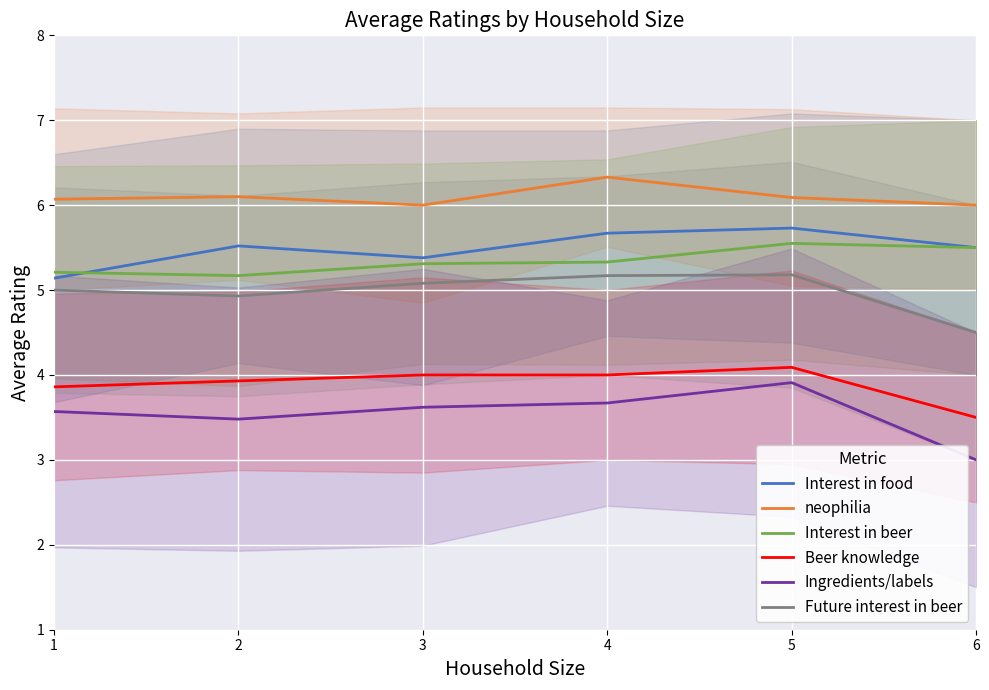

At which label is Interest in food closest to 5?

1